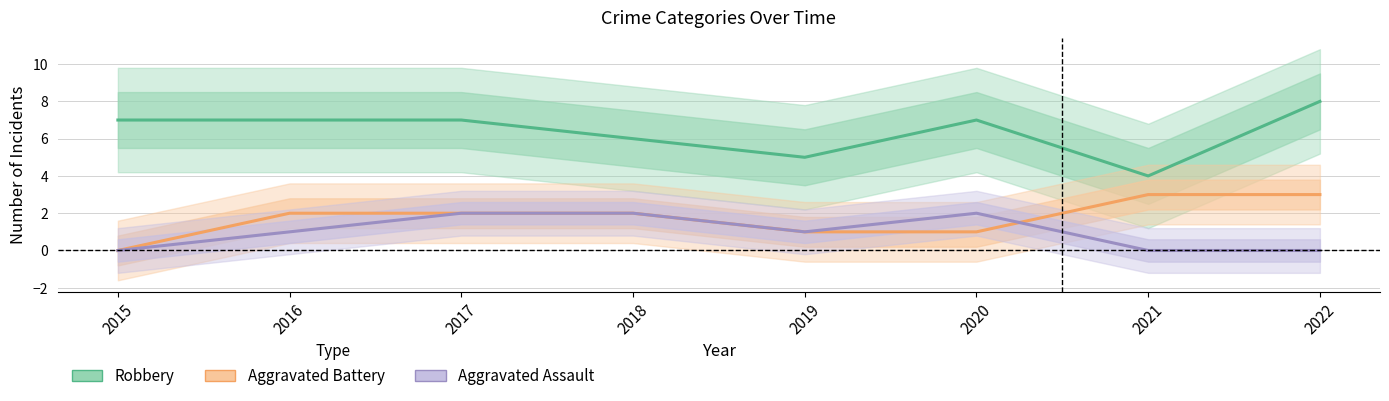

Where is the first local maximum for Aggravated Assault?

2020